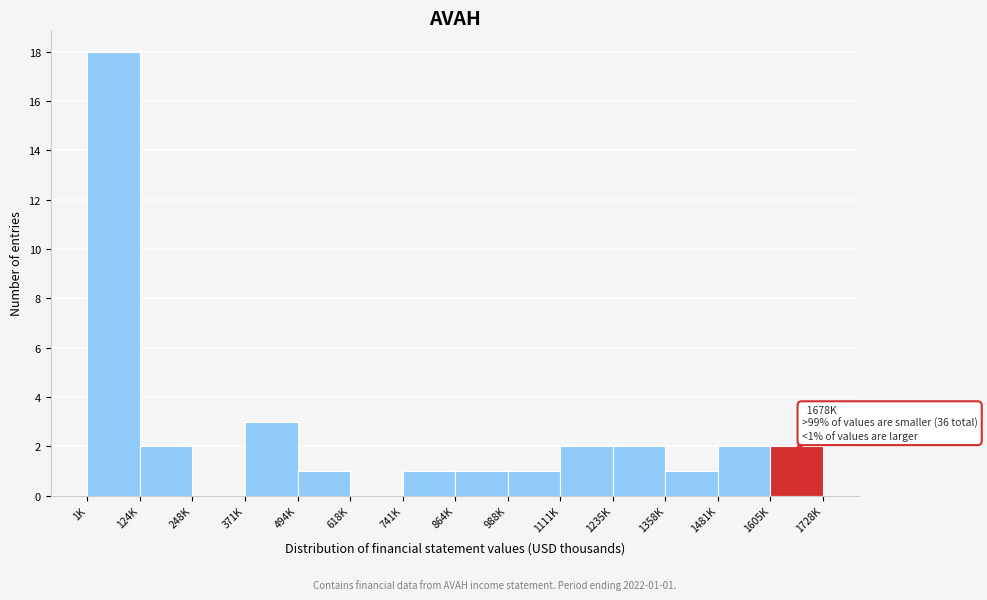

Reading left to right, transcribe all the data shown in this chart.

1K=18	124K=2	248K=0	371K=3	494K=1	618K=0	741K=1	864K=1	988K=1	1111K=2	1235K=2	1358K=1	1481K=2	1605K=2